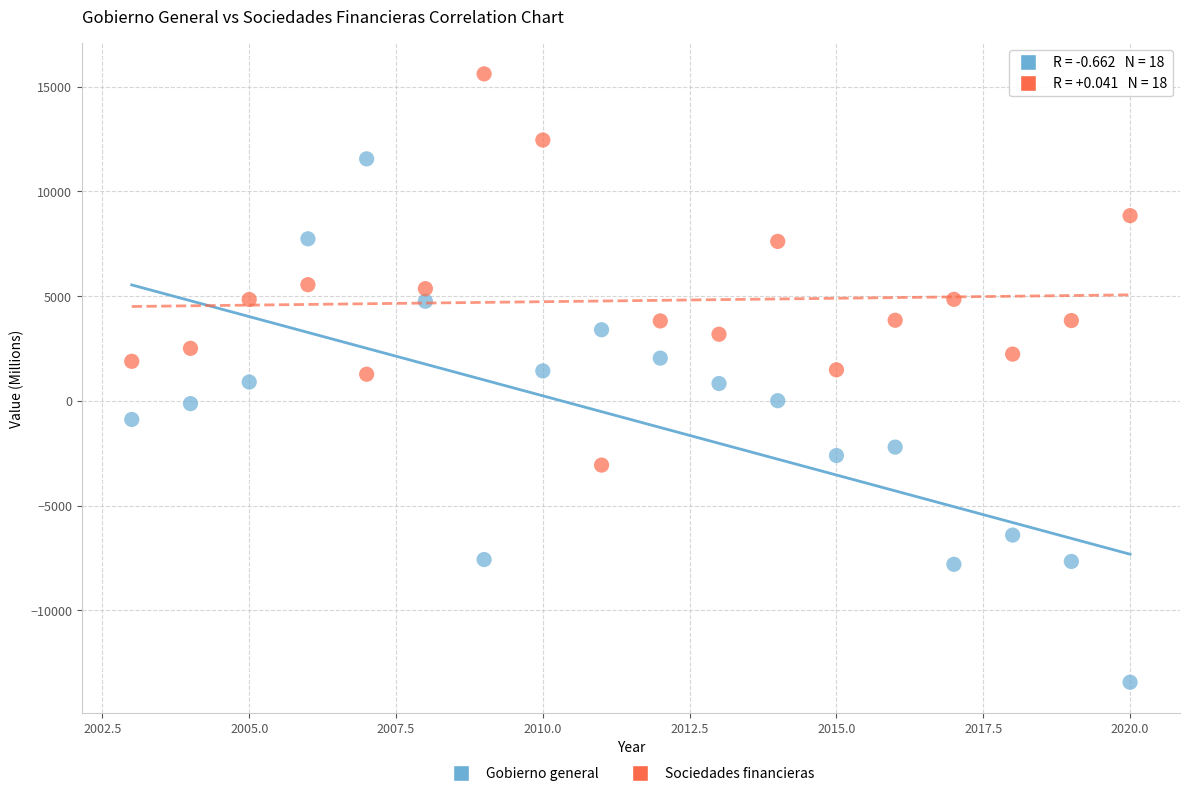

Across all data points, what is the range of X values (max minus min)?

17